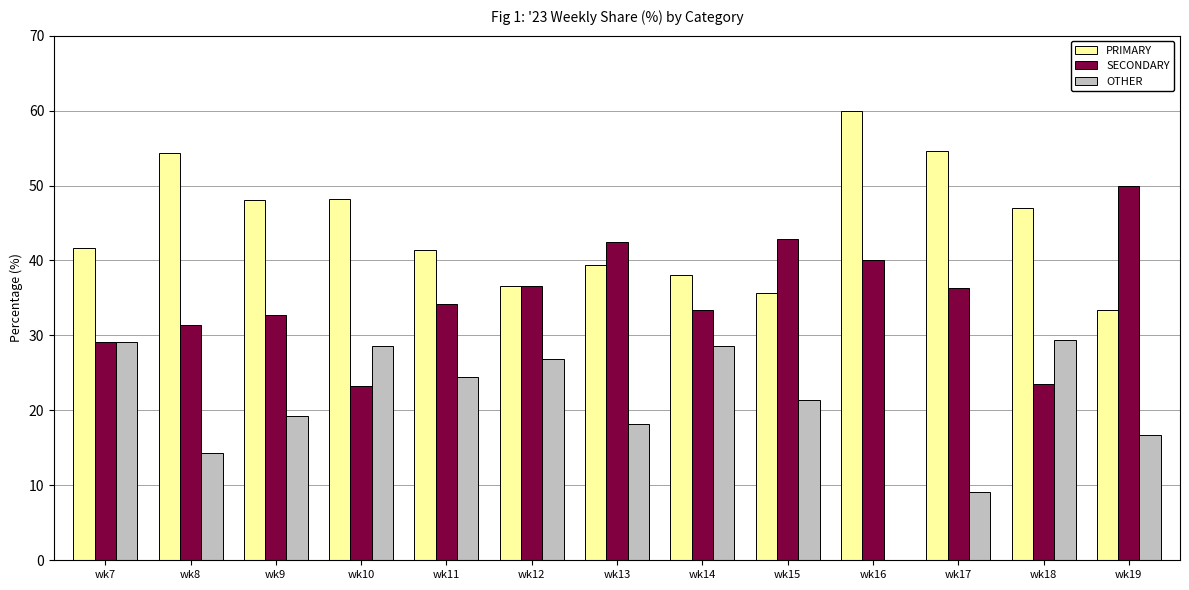

What is the highest value of the OTHER series?

29.4